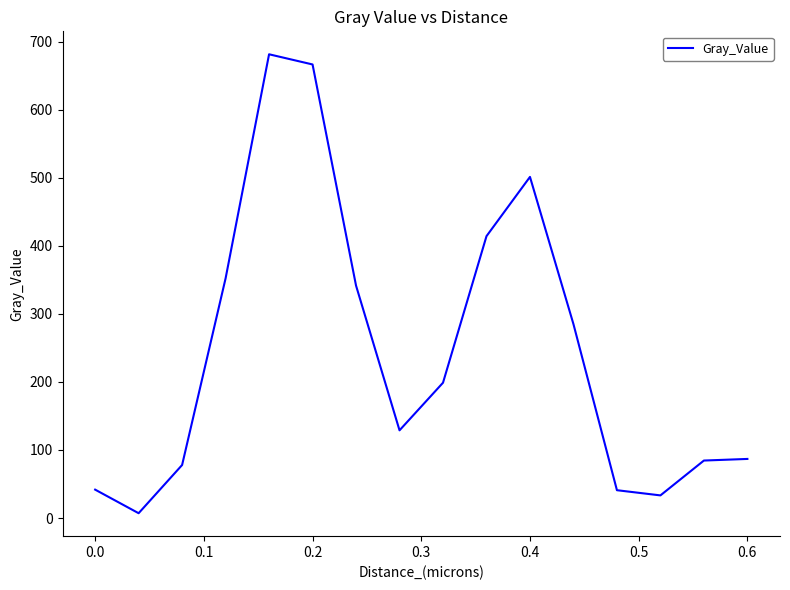

What is the difference between the maximum and minimum values?

674.6